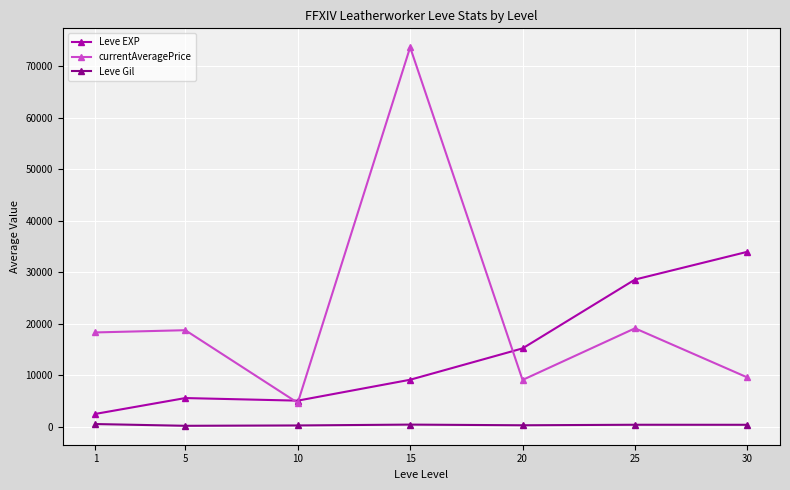

What is the smallest value displayed?

217